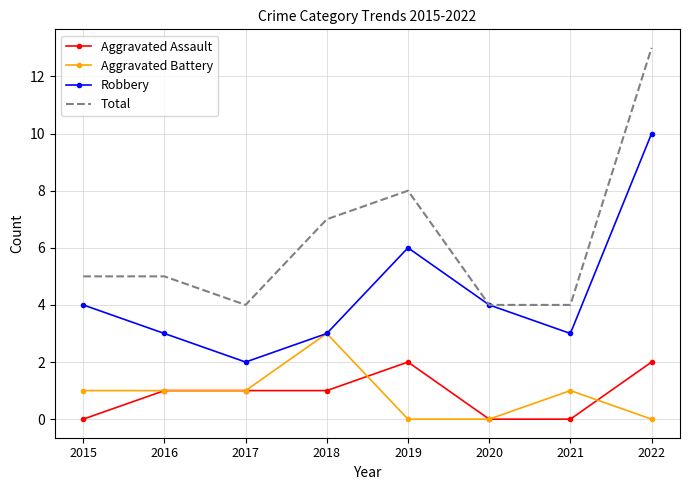

How many Aggravated Assault values are between 0 and 2?

8